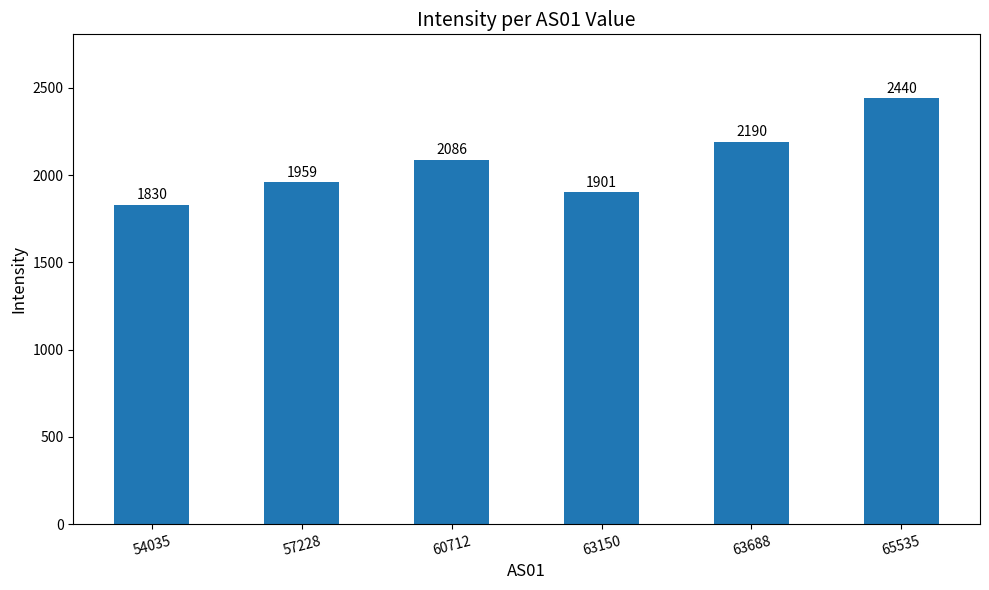

Which category has the lowest value across all series?

54035